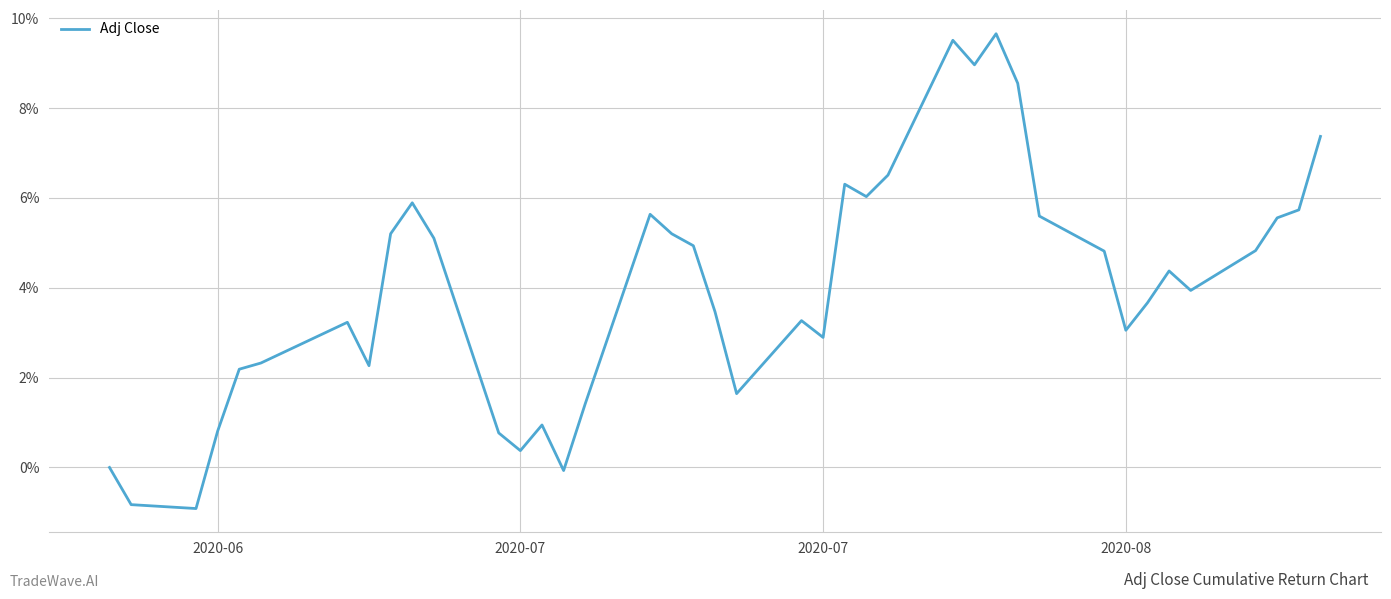

What is the sum of all values?

1.6